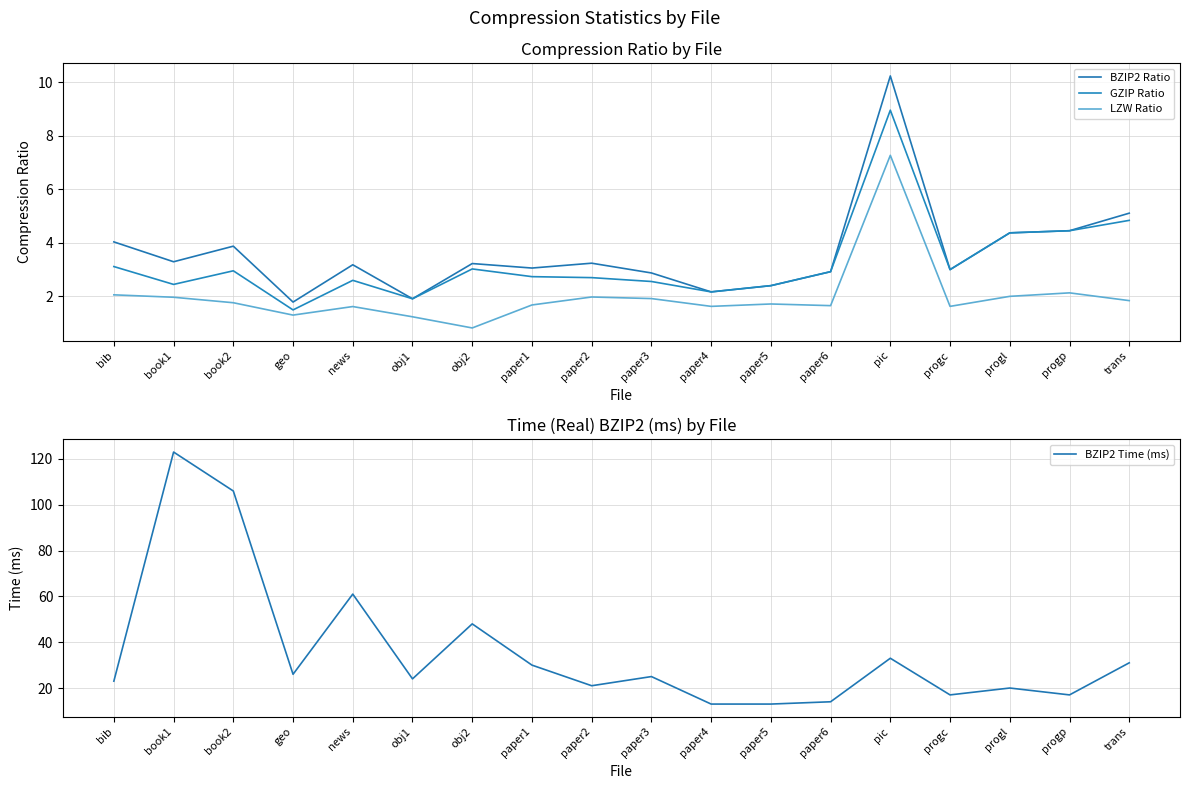

Is it true that BZIP2 Ratio equals 0.9 at obj2?

False